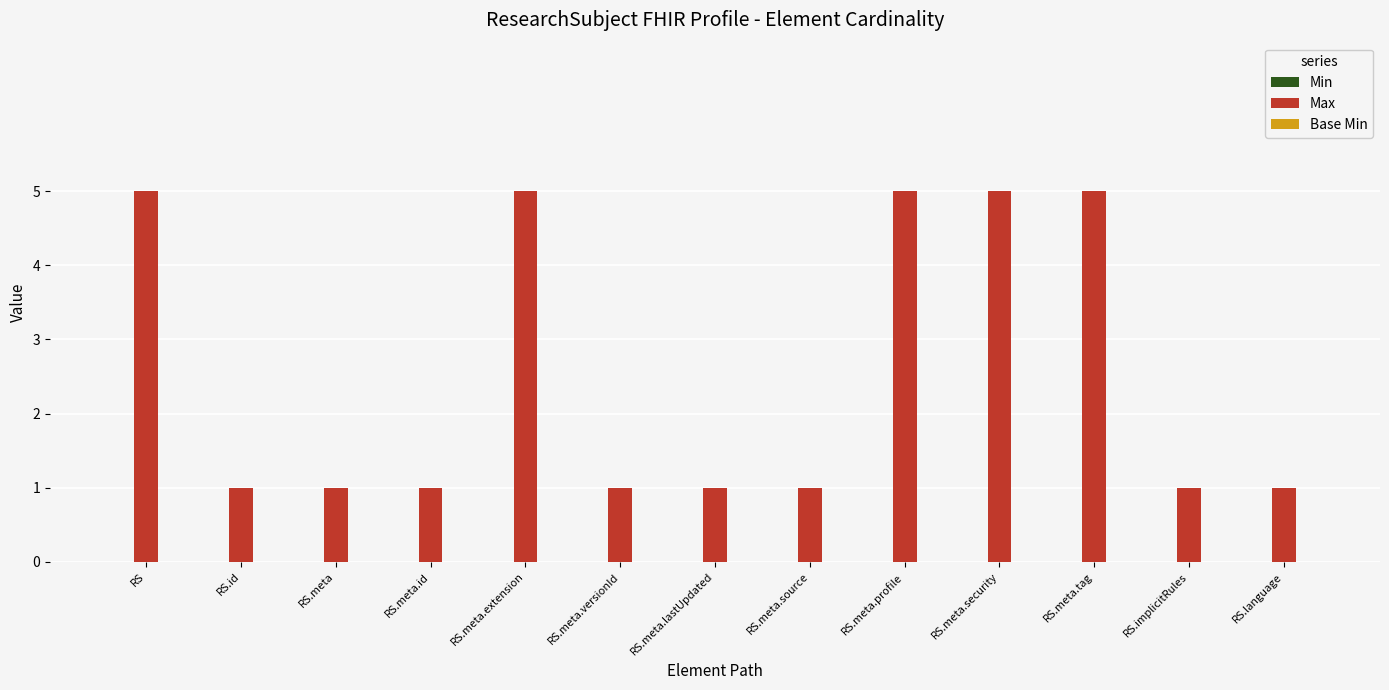

Reading left to right, what are all the values shown in this chart?

5	1	1	1	5	1	1	1	5	5	5	1	1